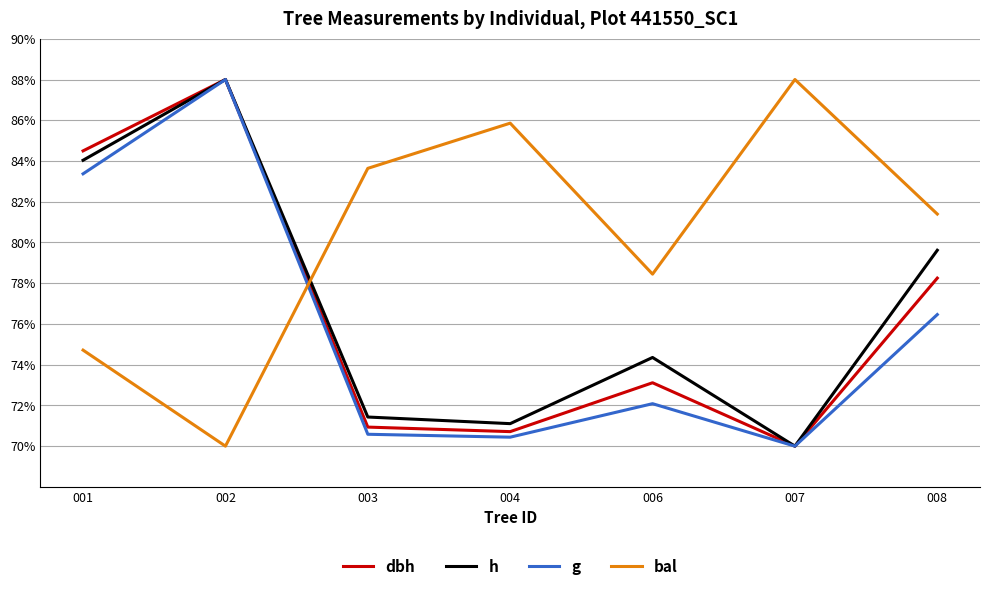

Which series changed the most between 003 and 007?

bal